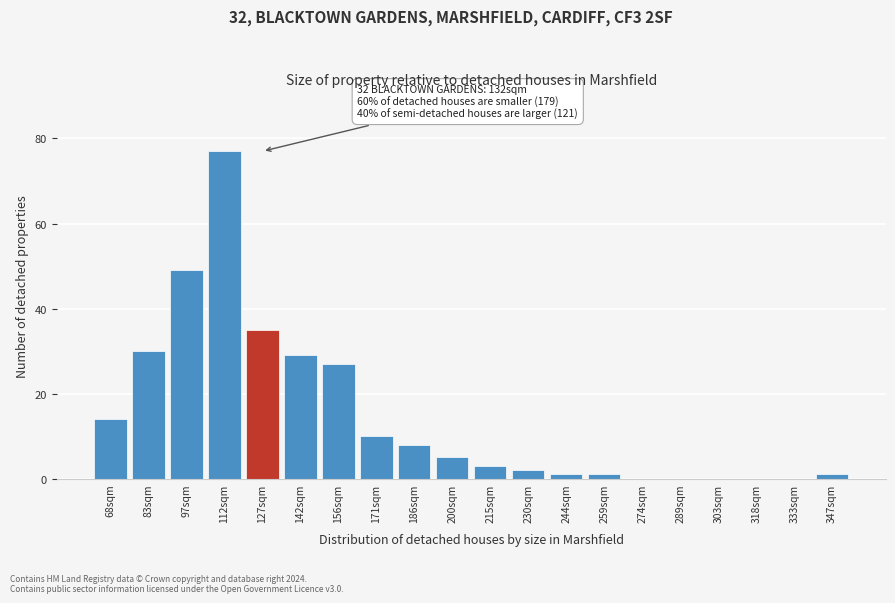

Reading left to right, what are all the values shown in this chart?

68sqm=14	83sqm=30	97sqm=49	112sqm=77	127sqm=35	142sqm=29	156sqm=27	171sqm=10	186sqm=8	200sqm=5	215sqm=3	230sqm=2	244sqm=1	259sqm=1	274sqm=0	289sqm=0	303sqm=0	318sqm=0	333sqm=0	347sqm=1